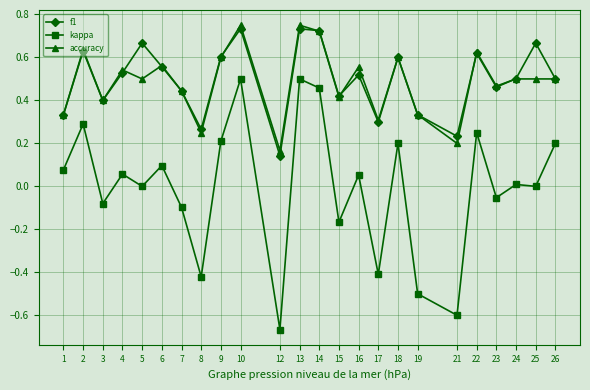

How many lines are shown in the chart?

3